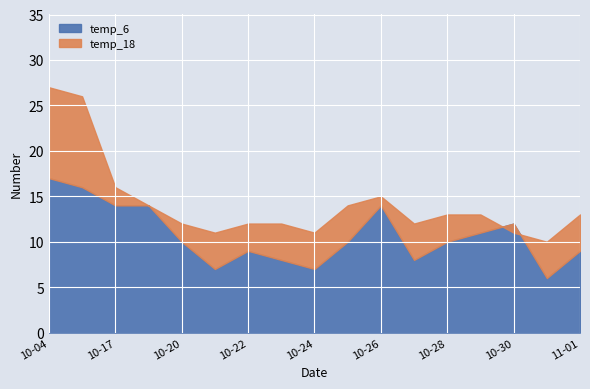

True or false: temp_18 has a value of 11 at 2023-10-21.

True